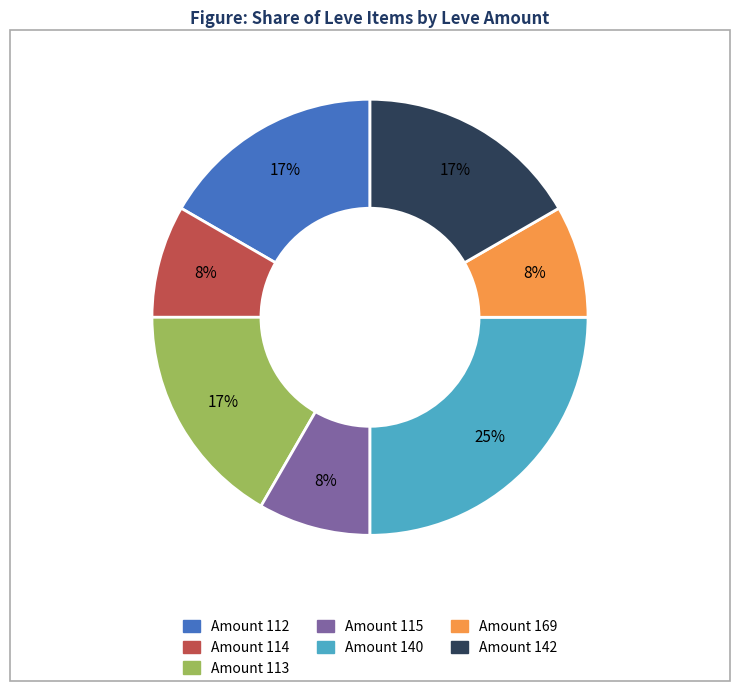

Does any single category account for the majority?

No